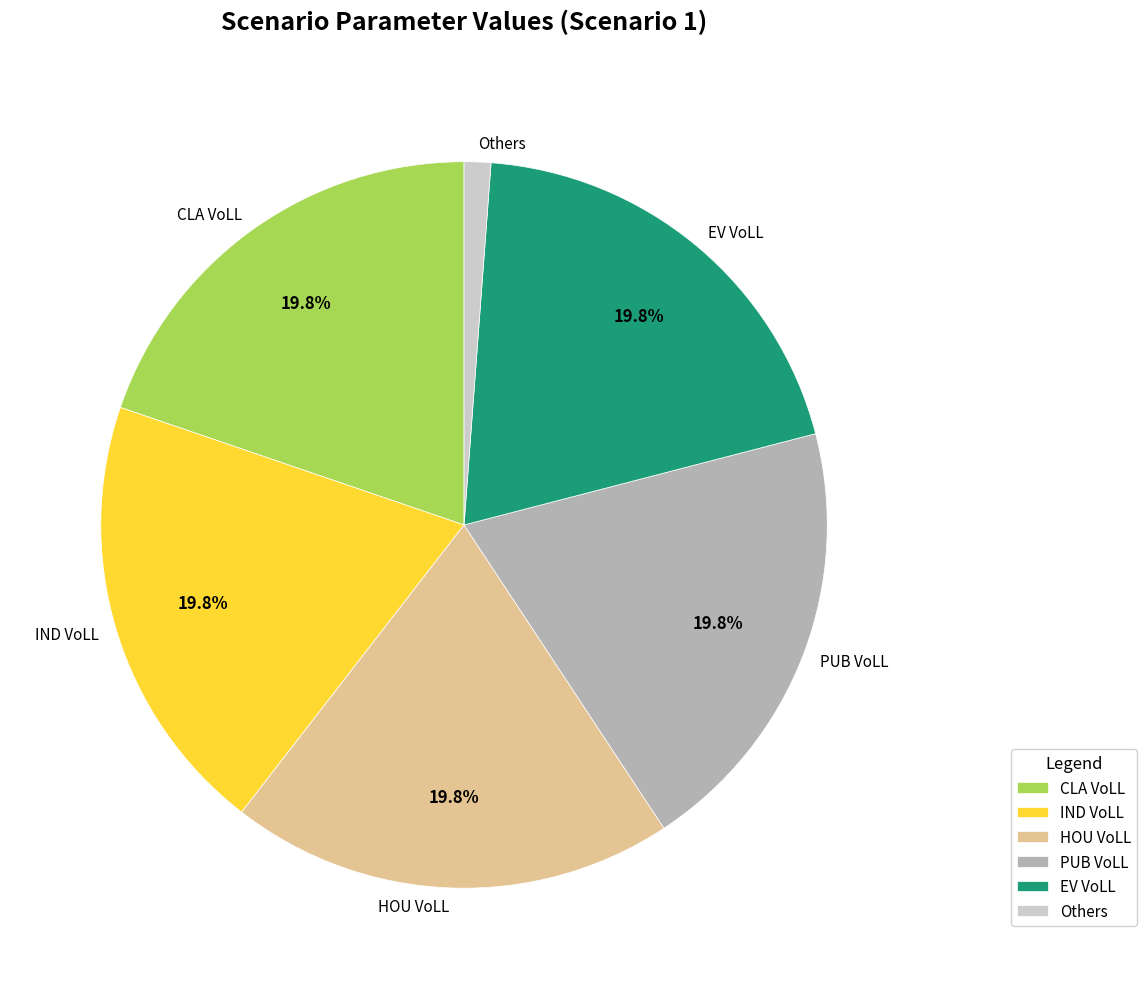

Which slice is the smallest?

Others